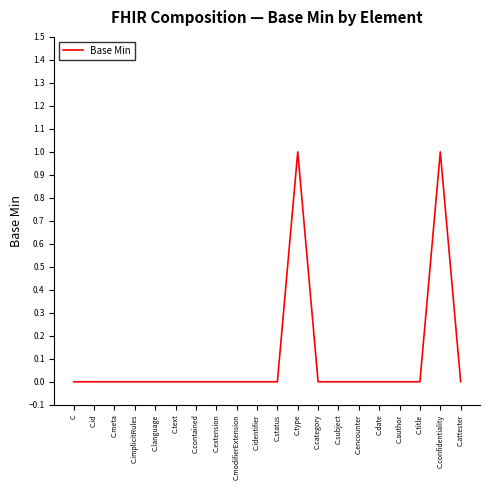

What position from the left is C.category?

13